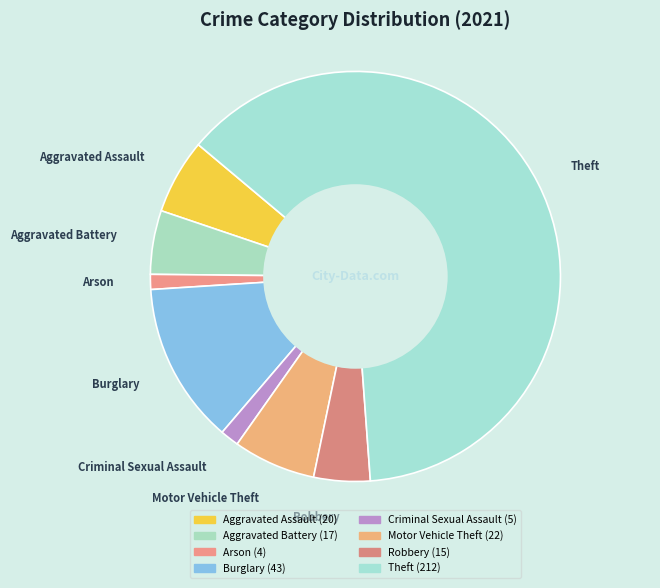

What is the largest slice in the pie chart?

Theft